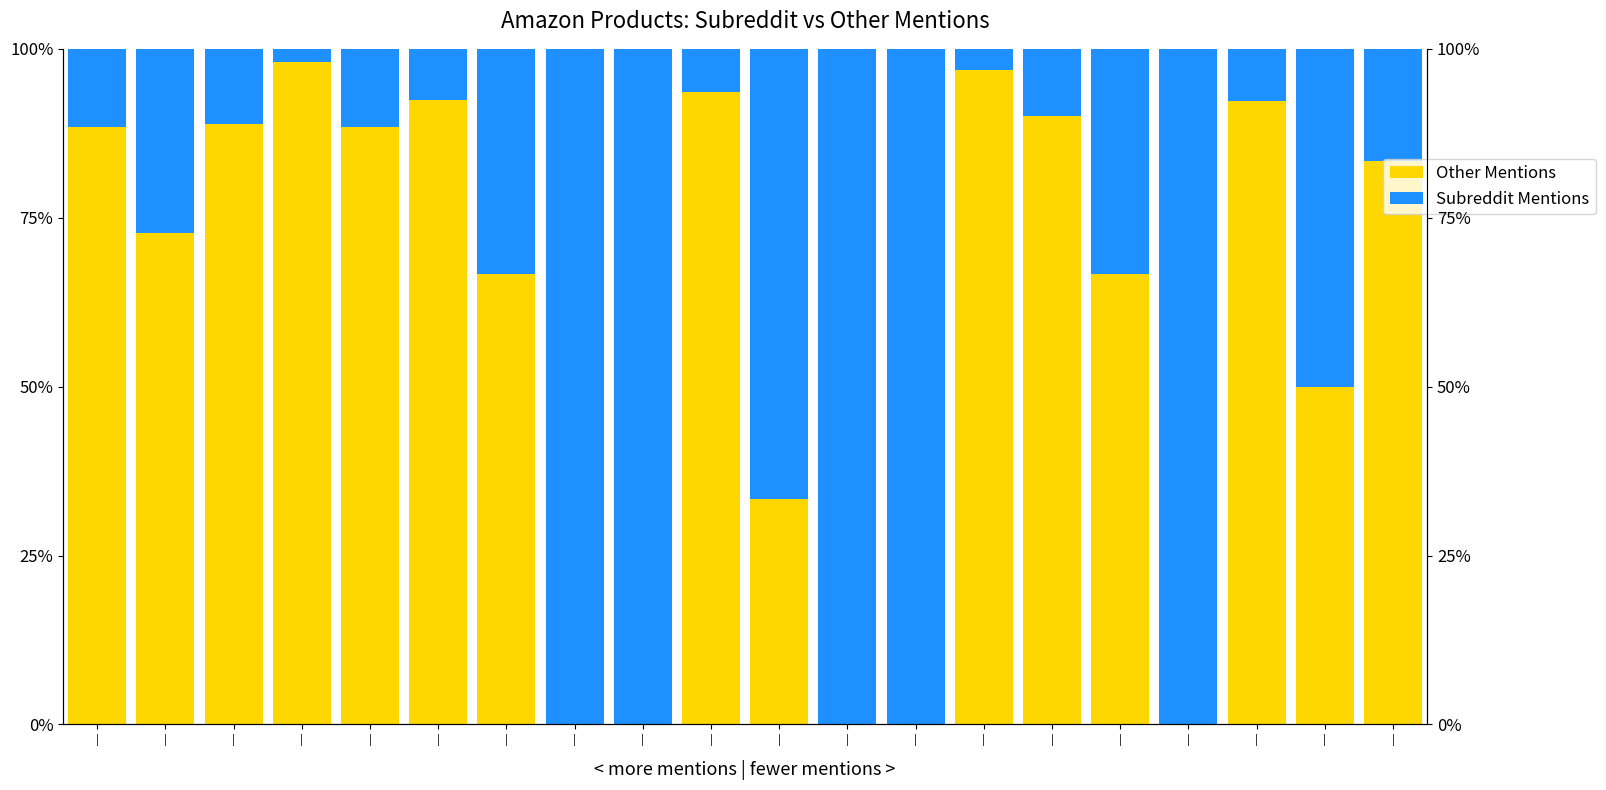

At how many categories does at least one series exceed 10?

20